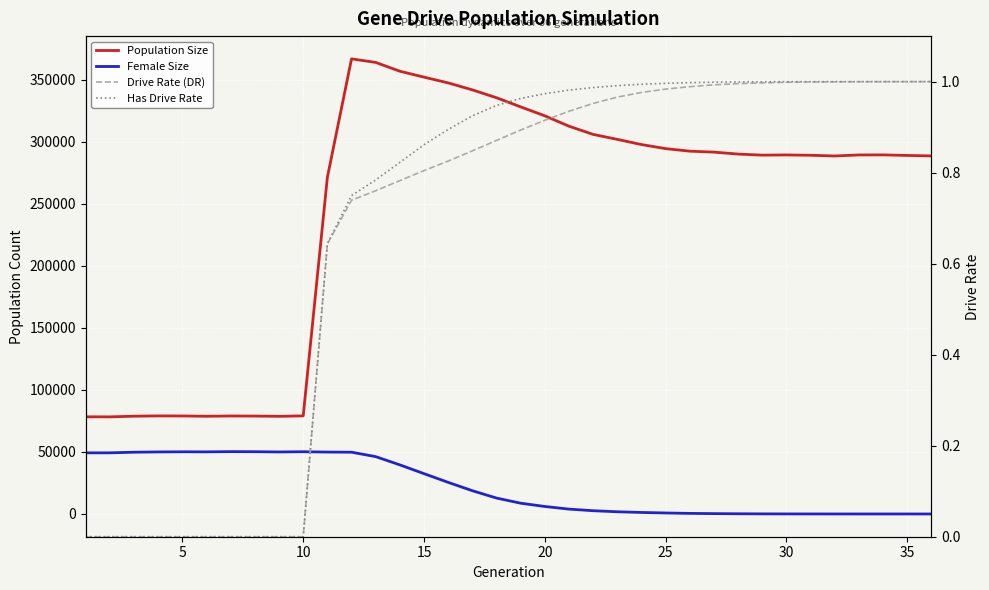

Which category has the highest value in the Has Drive Rate series?

35